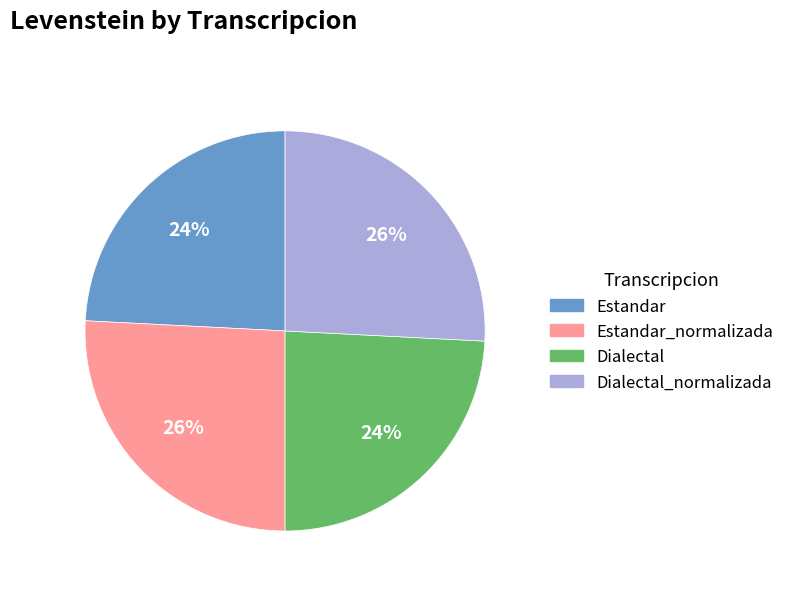

To the nearest percent, what is the average slice percentage?

25%